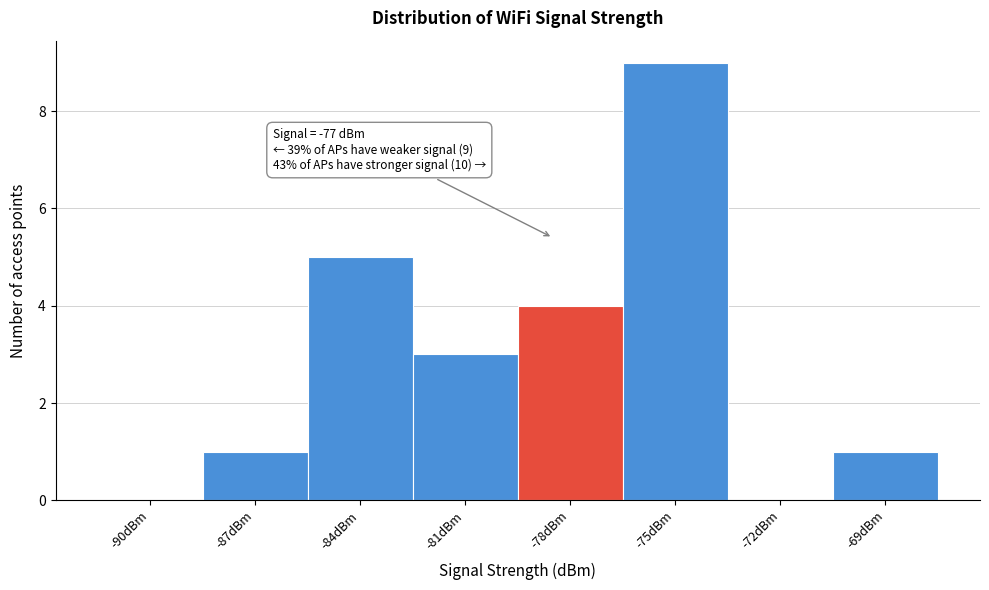

Reading left to right, list all the values displayed in this chart.

-90dBm=0	-87dBm=1	-84dBm=5	-81dBm=3	-78dBm=4	-75dBm=9	-72dBm=0	-69dBm=1